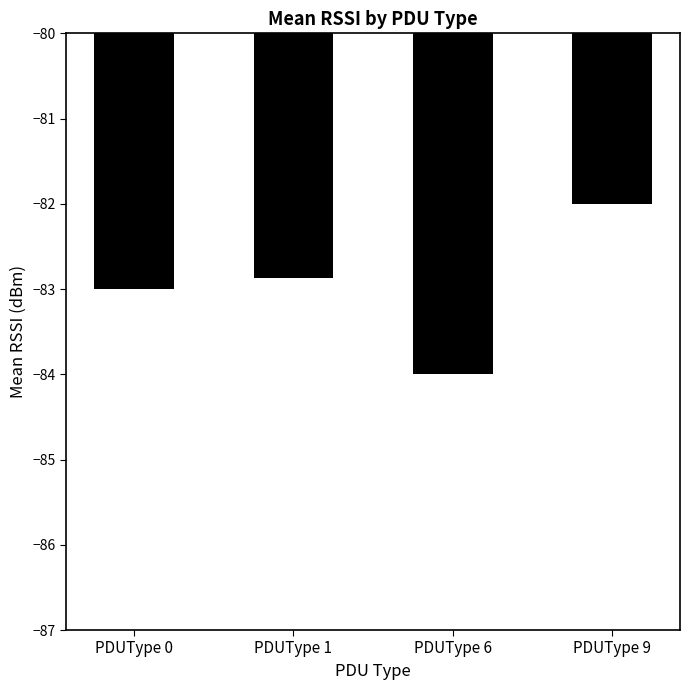

The value at PDUType 1 is -123.9. True or false?

False